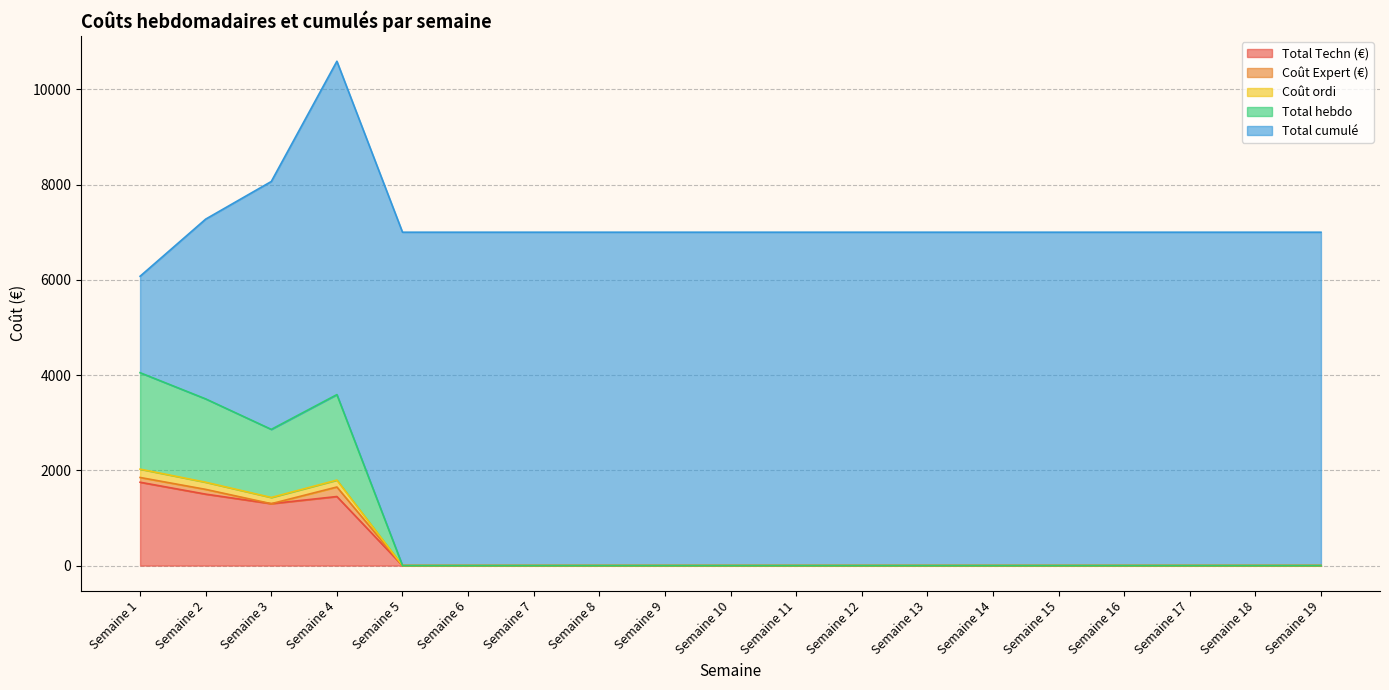

At which label does Total Techn (€) reach its peak?

Semaine 1